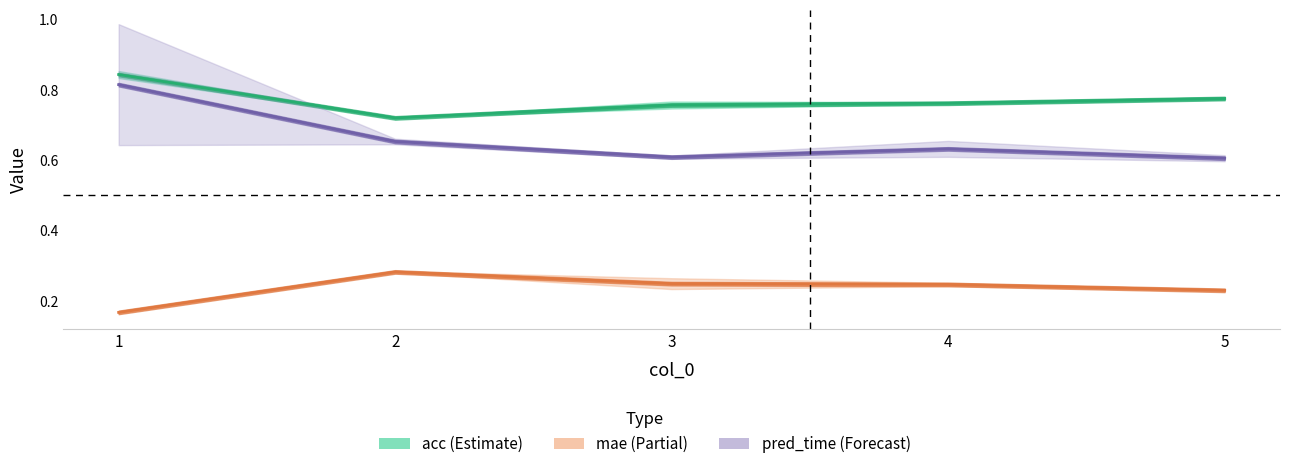

Which series has the largest range (max minus min)?

baseline_pred_time_mean